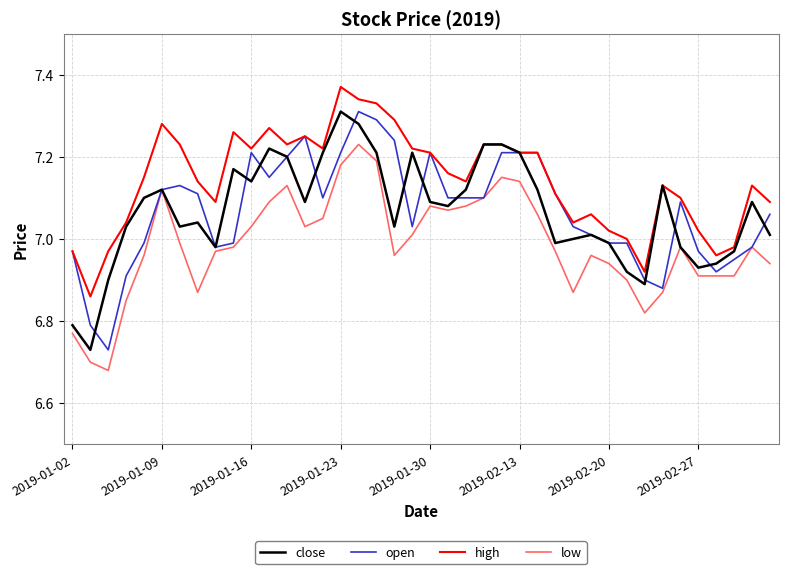

Which series has the largest total across all categories?

high